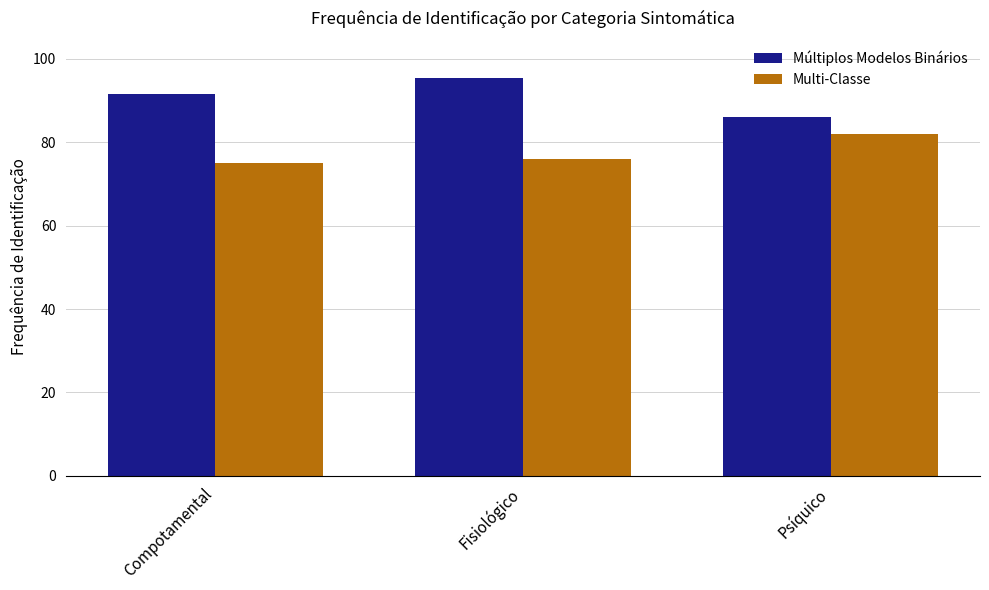

The value of Múltiplos Modelos Binários at Fisiológico is 95.4. True or false?

True